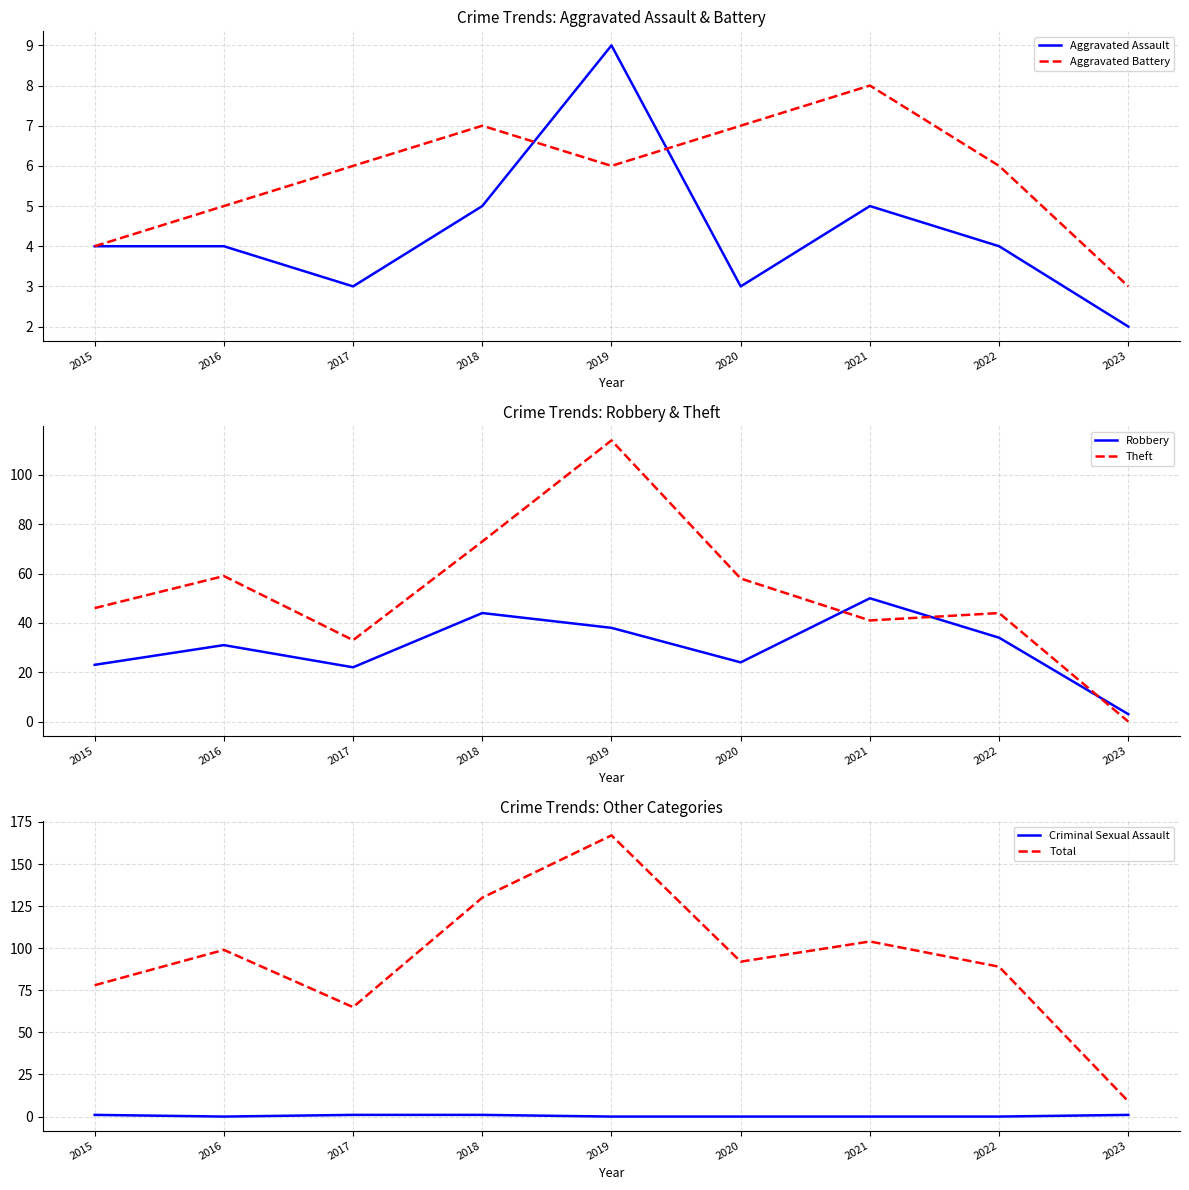

The value of Theft at 2019 is 114. True or false?

True